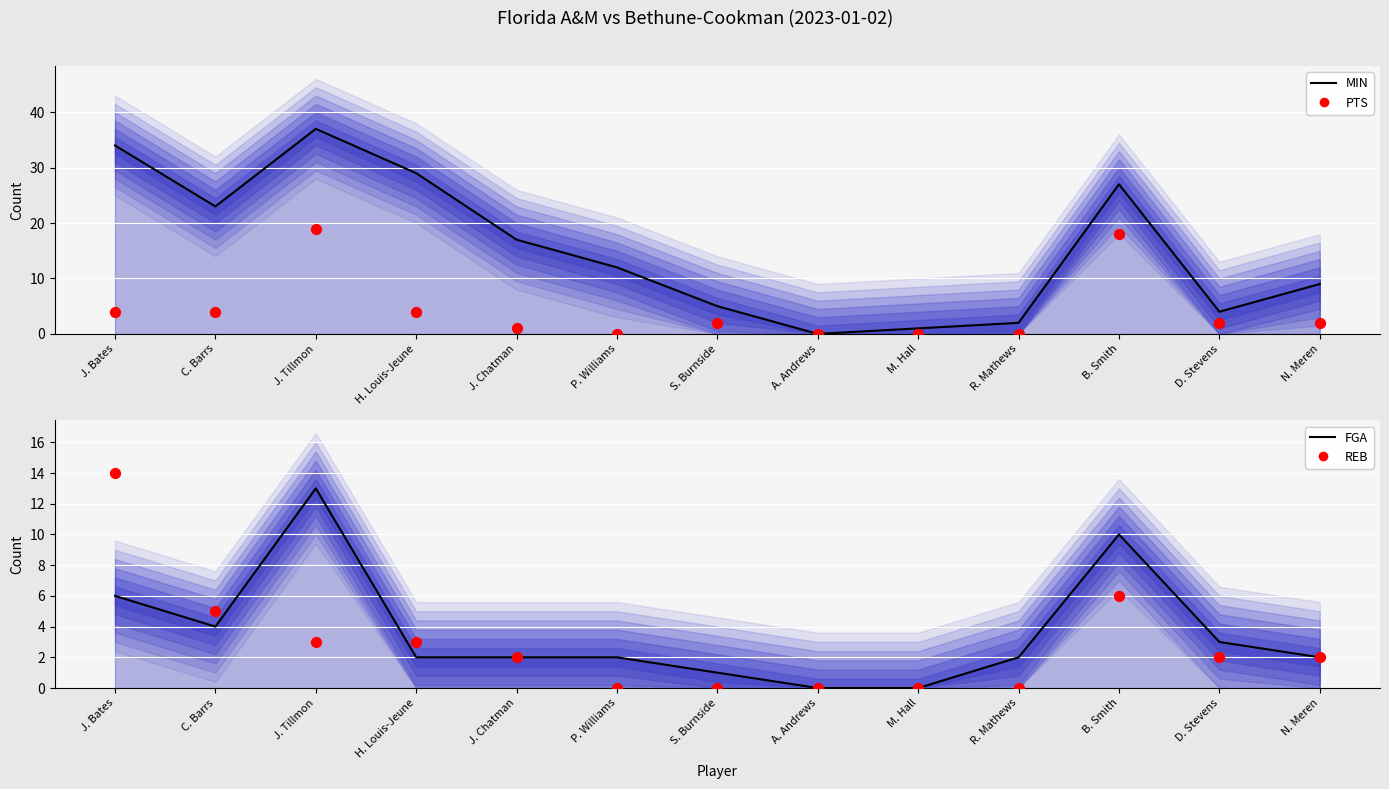

What are all the series names shown in the legend?

MIN line, PTS, FGA line, REB